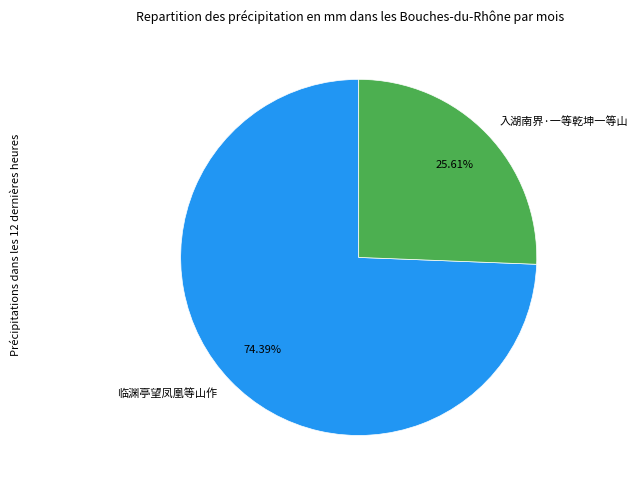

The 入湖南界·一等乾坤一等山 slice represents 13% of the pie. True or false?

False